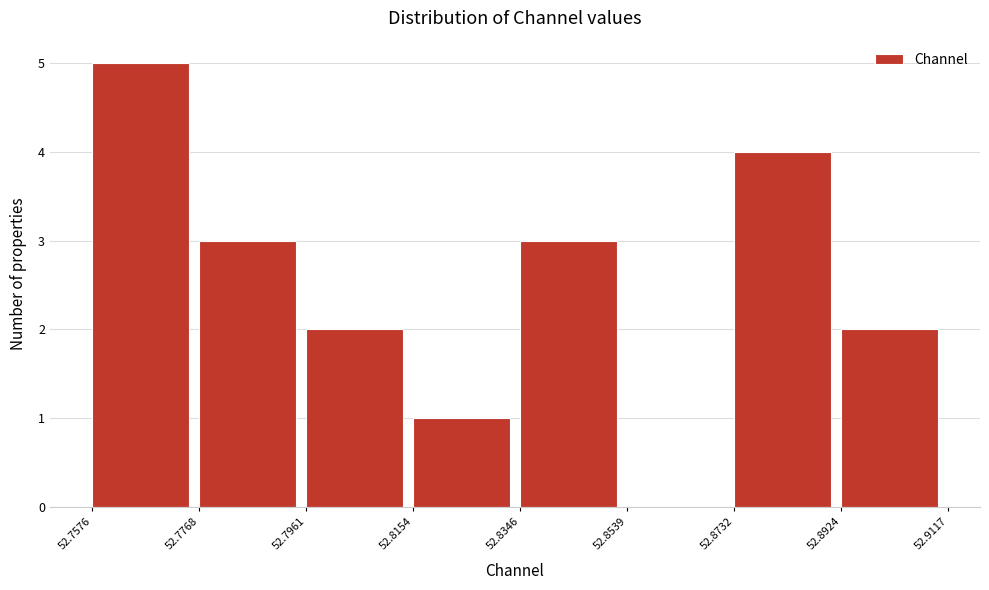

Reading left to right, list every bar in this chart as the range it spans on the x-axis followed by its height. The values are not printed on the chart, so give them approximately, as read against the axis.

52.7576 to 52.7768: 5
52.7768 to 52.7961: 3
52.7961 to 52.8154: 2
52.8154 to 52.8346: 1
52.8346 to 52.8539: 3
52.8539 to 52.8732: 0
52.8732 to 52.8924: 4
52.8924 to 52.9117: 2